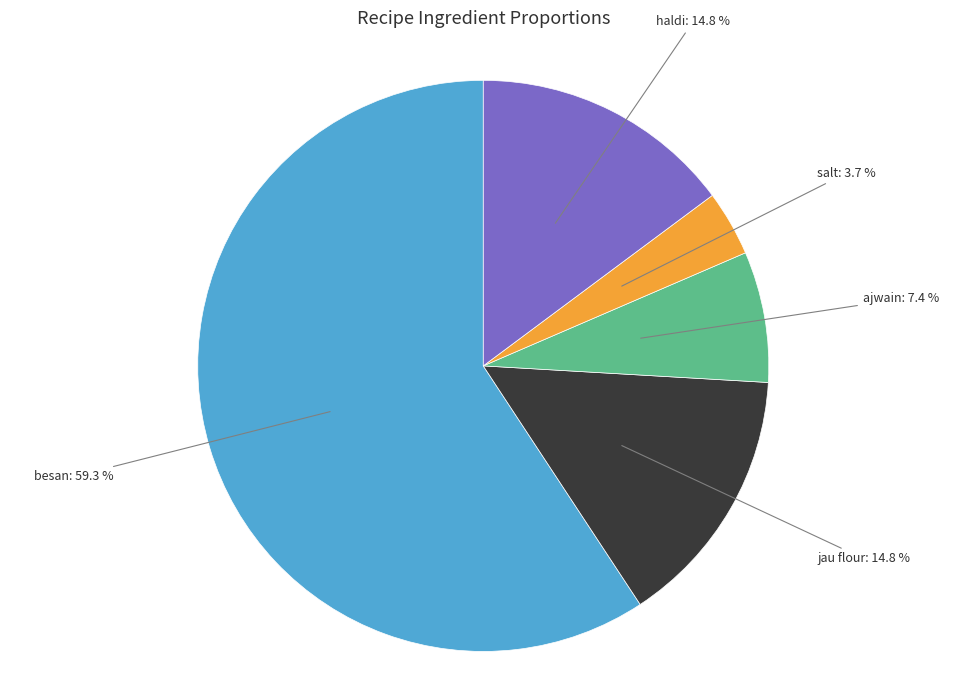

Is there a majority slice in this chart?

Yes